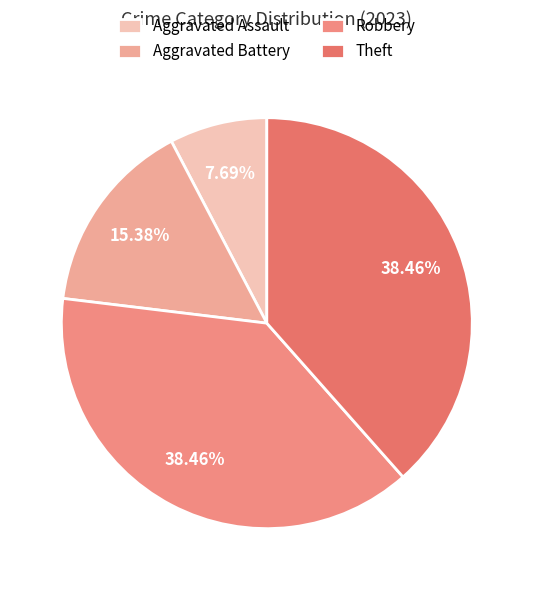

How many segments does this pie chart have?

4